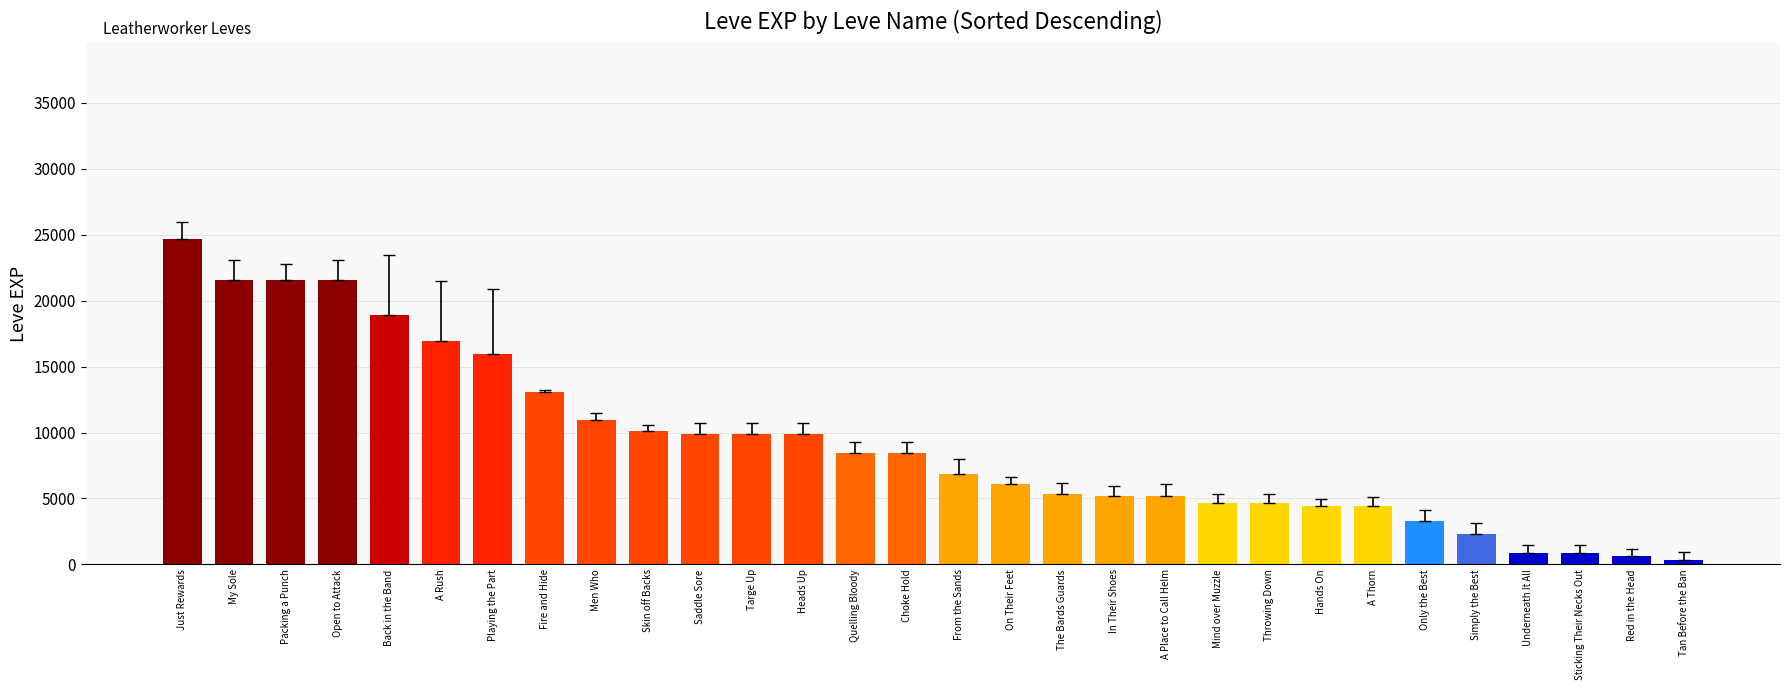

What is the sum of the values at Fire and Hide and Choke Hold?

21470